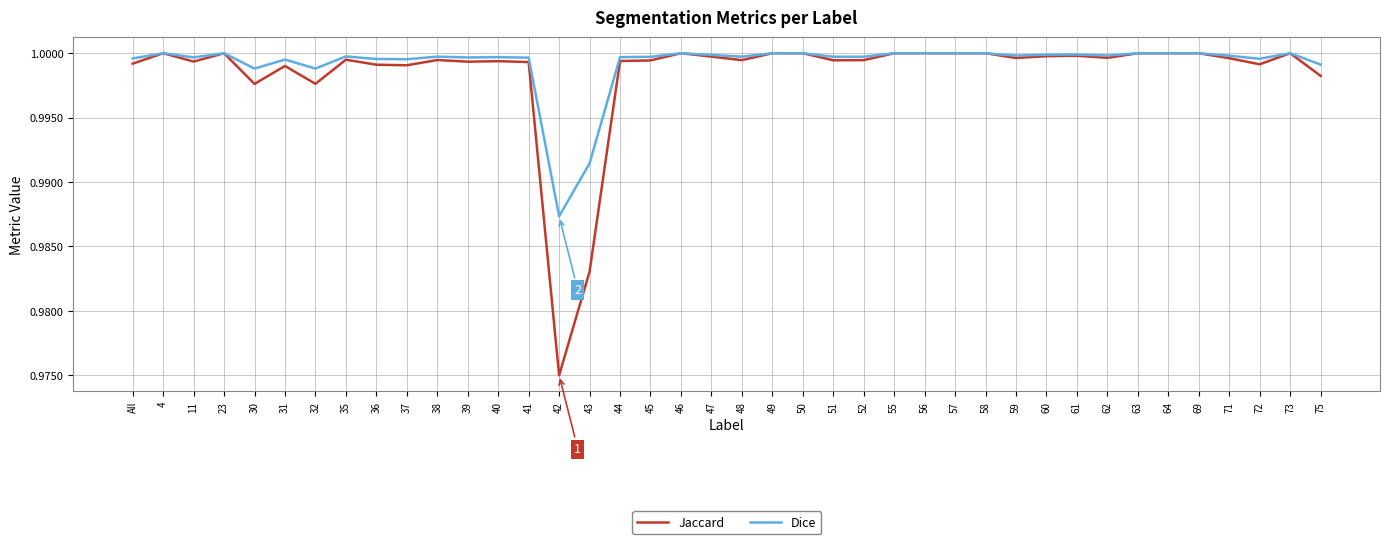

The value of Dice at 32 is 1.6. True or false?

False